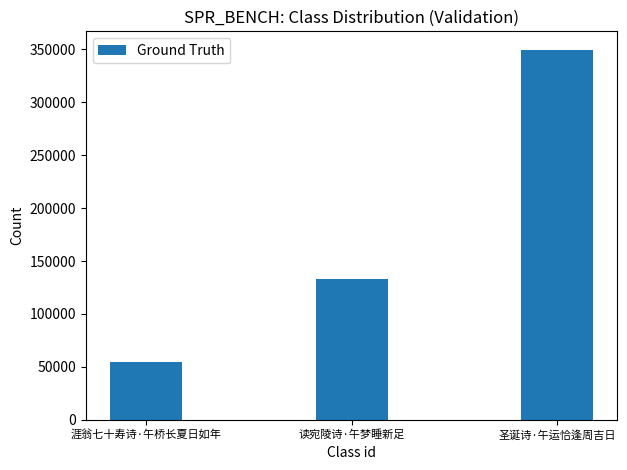

What is the minimum value shown in the chart?

54880